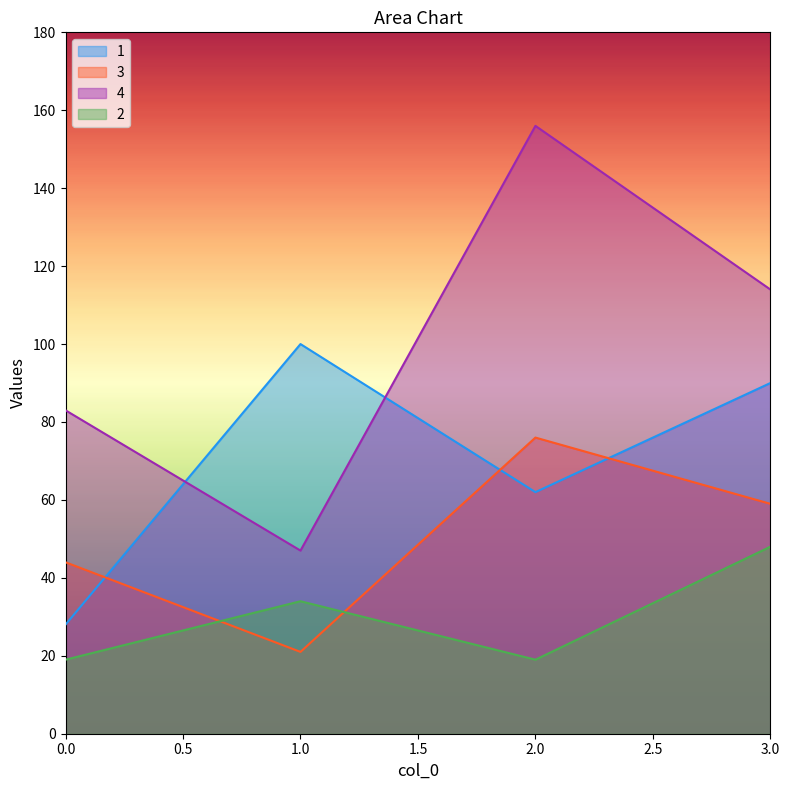

At which label does 3 reach its peak?

2.0